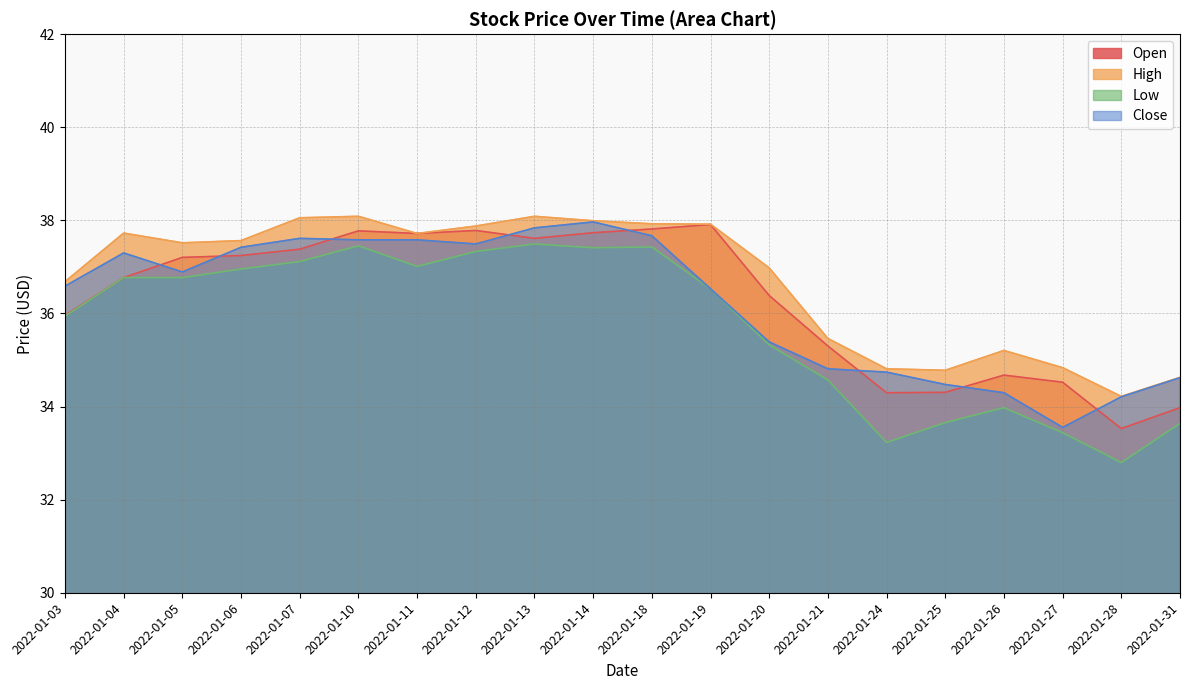

Reading left to right, extract all data points from this chart.

Open: 2022-01-03=36.0	2022-01-04=36.8	2022-01-05=37.2	2022-01-06=37.2	2022-01-07=37.4	2022-01-10=37.8	2022-01-11=37.7	2022-01-12=37.8	2022-01-13=37.6	2022-01-14=37.7	2022-01-18=37.8	2022-01-19=37.9	2022-01-20=36.4	2022-01-21=35.3	2022-01-24=34.3	2022-01-25=34.3	2022-01-26=34.7	2022-01-27=34.5	2022-01-28=33.5	2022-01-31=34.0
High: 2022-01-03=36.7	2022-01-04=37.7	2022-01-05=37.5	2022-01-06=37.6	2022-01-07=38.1	2022-01-10=38.1	2022-01-11=37.7	2022-01-12=37.9	2022-01-13=38.1	2022-01-14=38.0	2022-01-18=37.9	2022-01-19=37.9	2022-01-20=37.0	2022-01-21=35.5	2022-01-24=34.8	2022-01-25=34.8	2022-01-26=35.2	2022-01-27=34.8	2022-01-28=34.2	2022-01-31=34.6
Low: 2022-01-03=35.9	2022-01-04=36.8	2022-01-05=36.8	2022-01-06=37.0	2022-01-07=37.1	2022-01-10=37.5	2022-01-11=37.0	2022-01-12=37.3	2022-01-13=37.5	2022-01-14=37.4	2022-01-18=37.4	2022-01-19=36.5	2022-01-20=35.3	2022-01-21=34.6	2022-01-24=33.2	2022-01-25=33.7	2022-01-26=34.0	2022-01-27=33.4	2022-01-28=32.8	2022-01-31=33.6
Close: 2022-01-03=36.6	2022-01-04=37.3	2022-01-05=36.9	2022-01-06=37.4	2022-01-07=37.6	2022-01-10=37.6	2022-01-11=37.6	2022-01-12=37.5	2022-01-13=37.8	2022-01-14=38.0	2022-01-18=37.7	2022-01-19=36.5	2022-01-20=35.4	2022-01-21=34.8	2022-01-24=34.7	2022-01-25=34.5	2022-01-26=34.3	2022-01-27=33.6	2022-01-28=34.2	2022-01-31=34.6